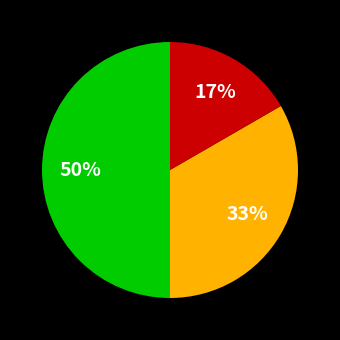

To the nearest percent, what is the average slice percentage?

33%